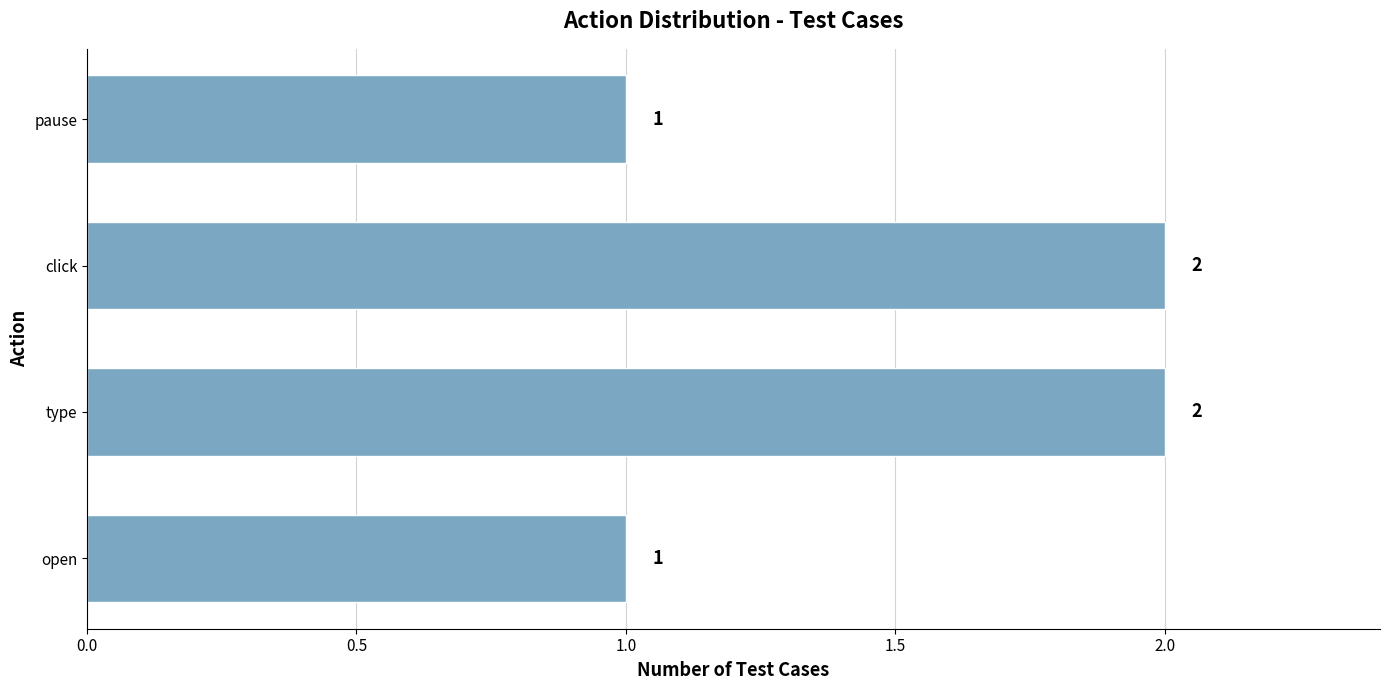

Reading bottom to top, extract all data points from this chart.

1	2	2	1